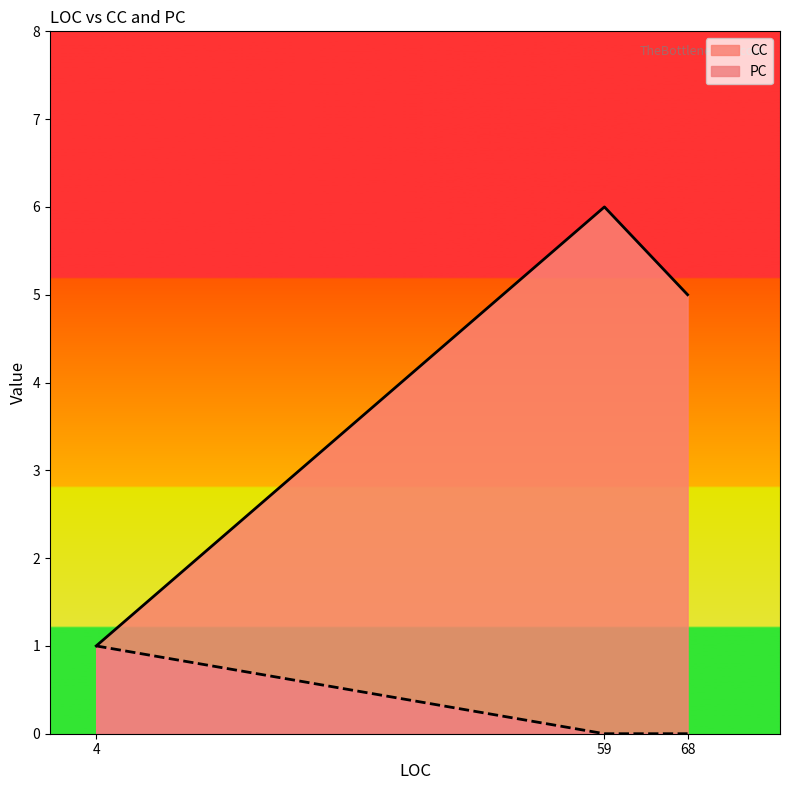

How many lines are shown in the chart?

2